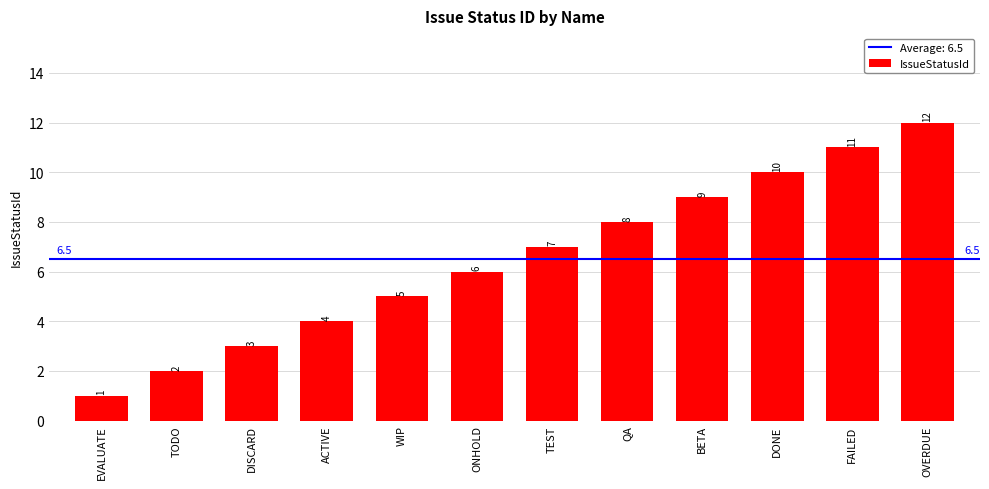

Reading left to right, list all the values displayed in this chart.

EVALUATE=1	TODO=2	DISCARD=3	ACTIVE=4	WIP=5	ONHOLD=6	TEST=7	QA=8	BETA=9	DONE=10	FAILED=11	OVERDUE=12